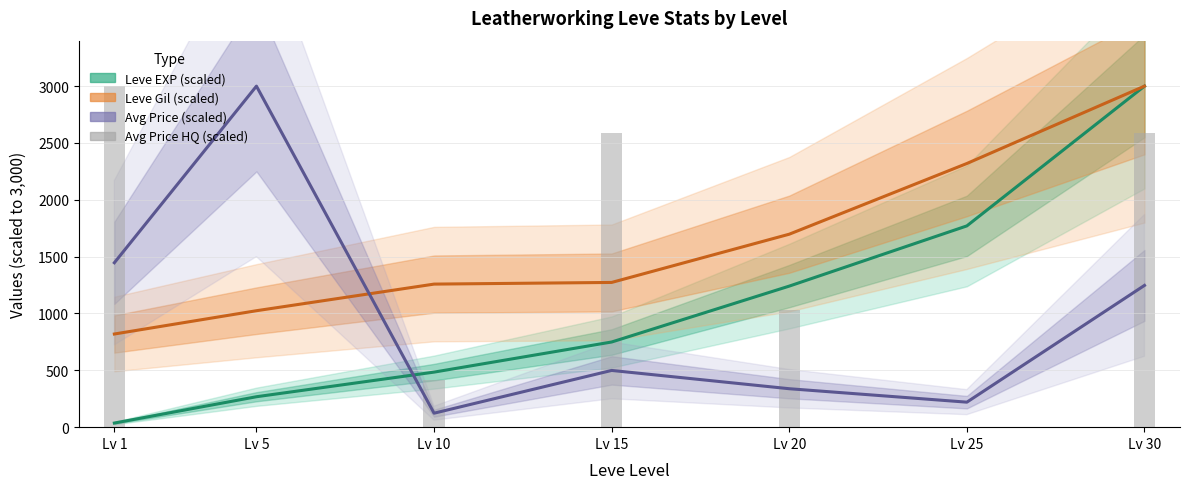

Is the value of Avg Price (scaled) at Lv 25 greater than the value of Leve Gil (scaled) at Lv 30?

No